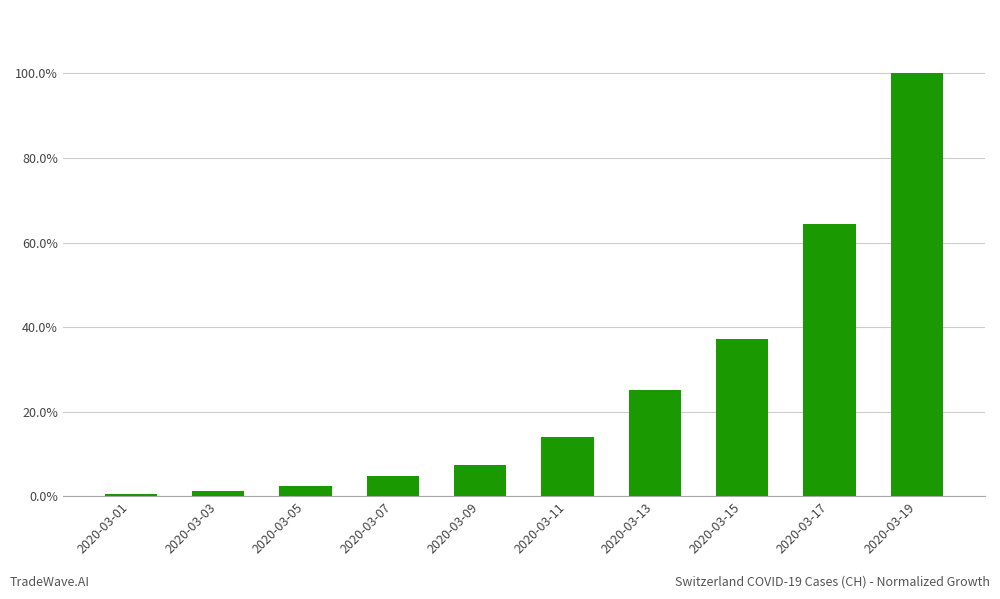

Is it true that the value at 2020-03-07 is 0.0?

False